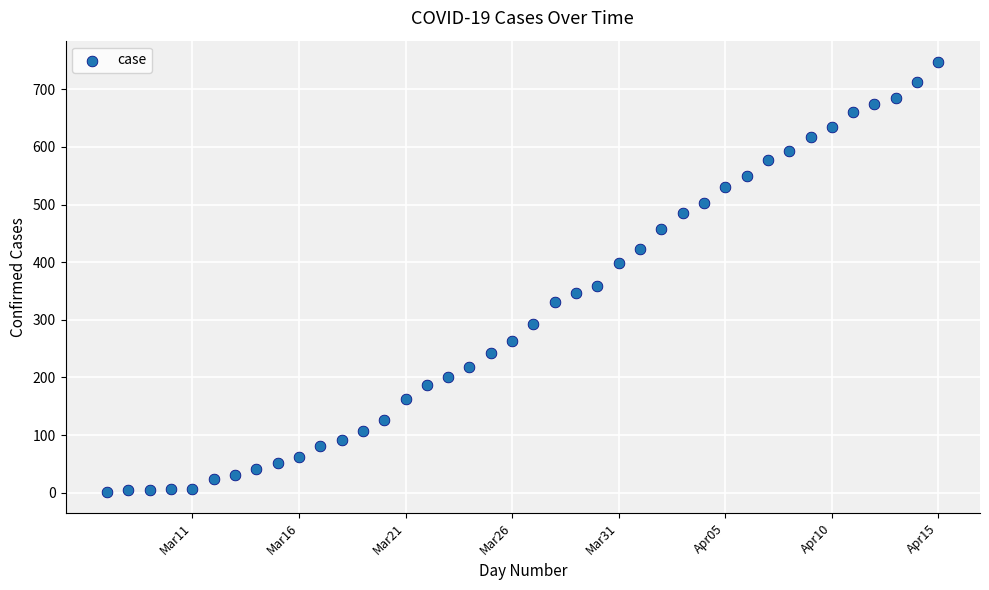

What Y value in the scatter plot is closest to 374?

359